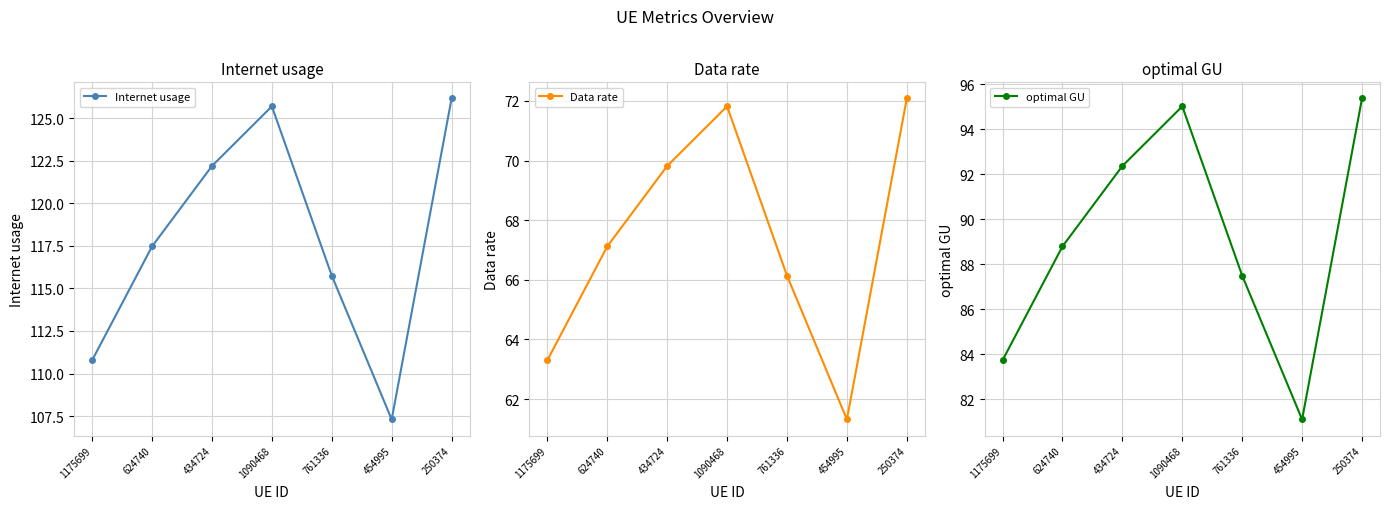

What is the difference between the highest and lowest values at 434724?

52.4